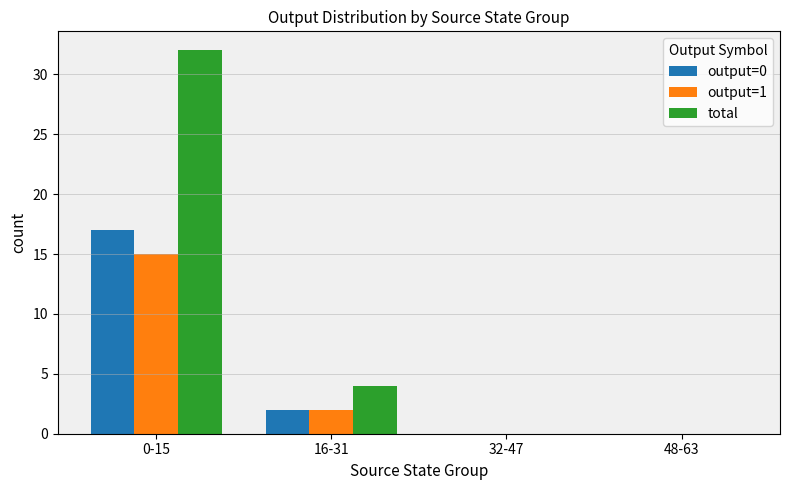

The value of output=1 at 0-15 is 21. True or false?

False